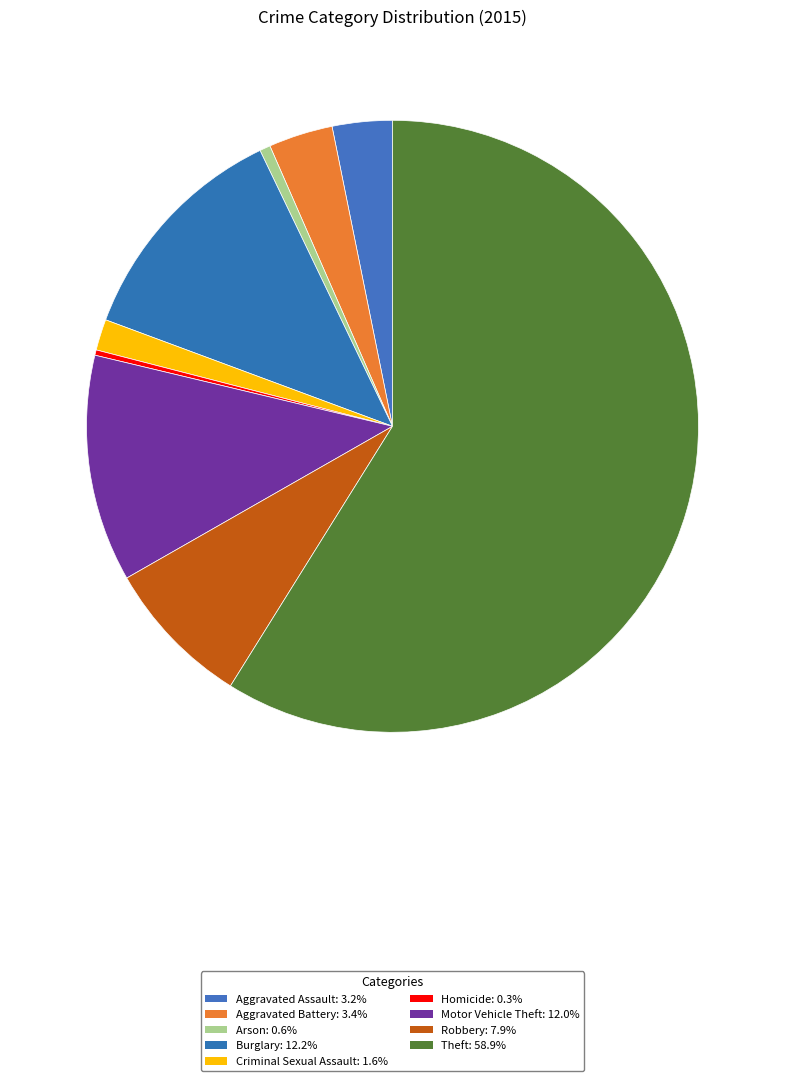

Count the number of slices in the pie.

9